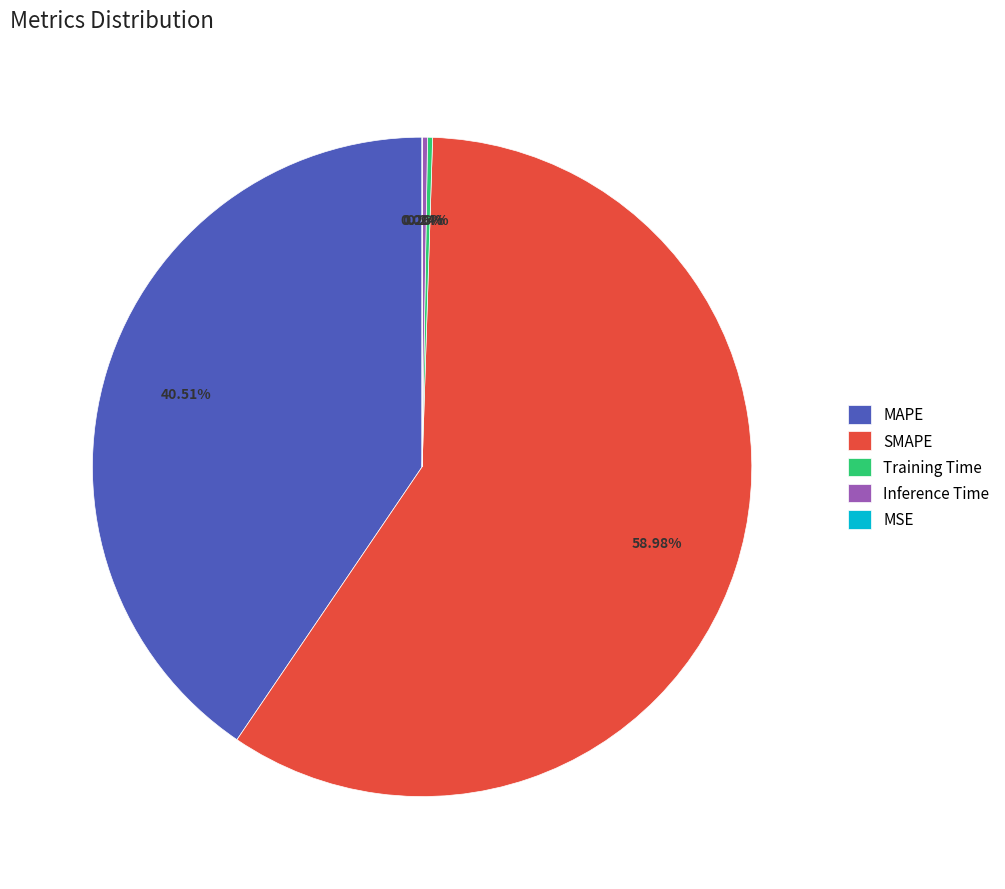

Which slice represents more than half of the pie?

SMAPE